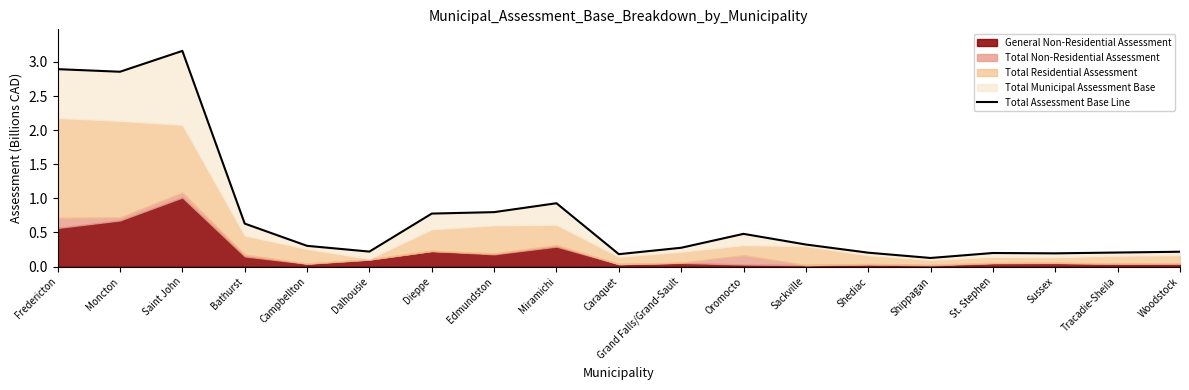

Read the value at Tracadie-Sheila.

0.2